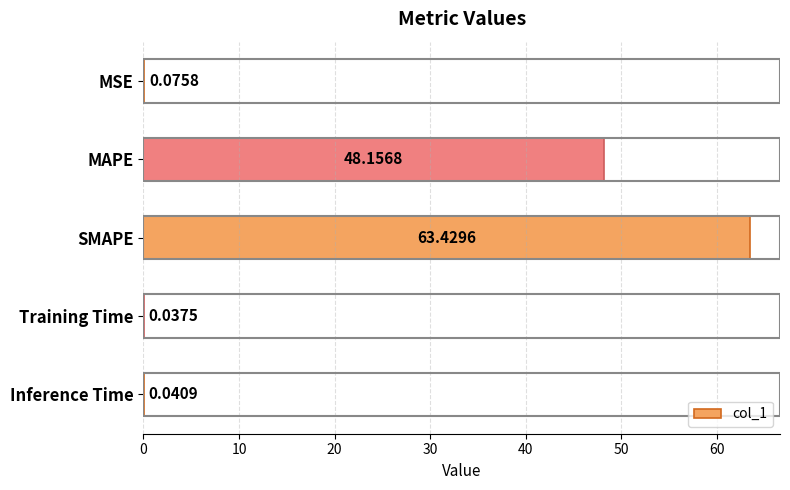

What is the sum of the values at SMAPE and Training Time?

63.5